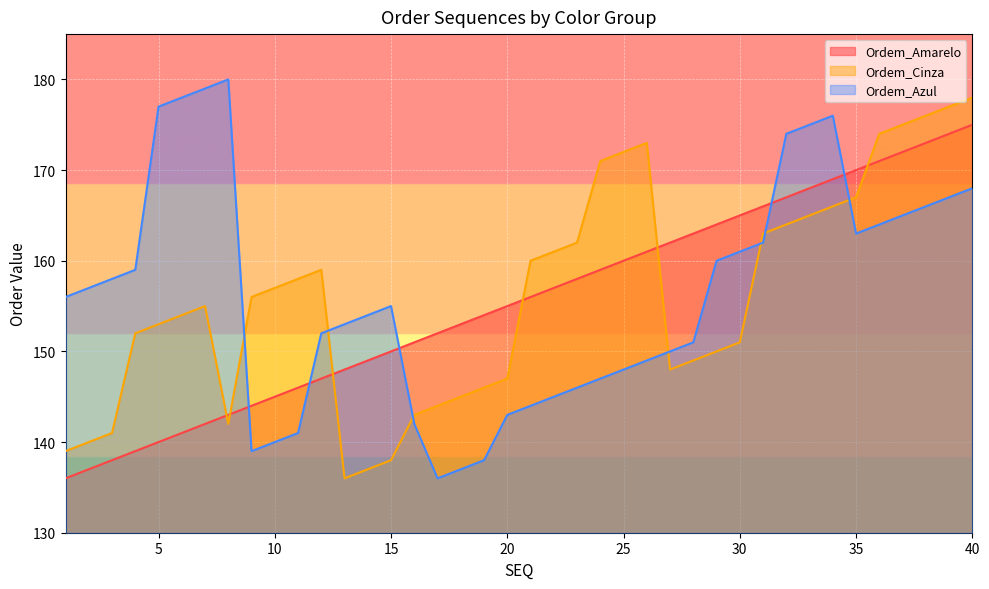

What is the sum of all Ordem_Cinza values?

6244